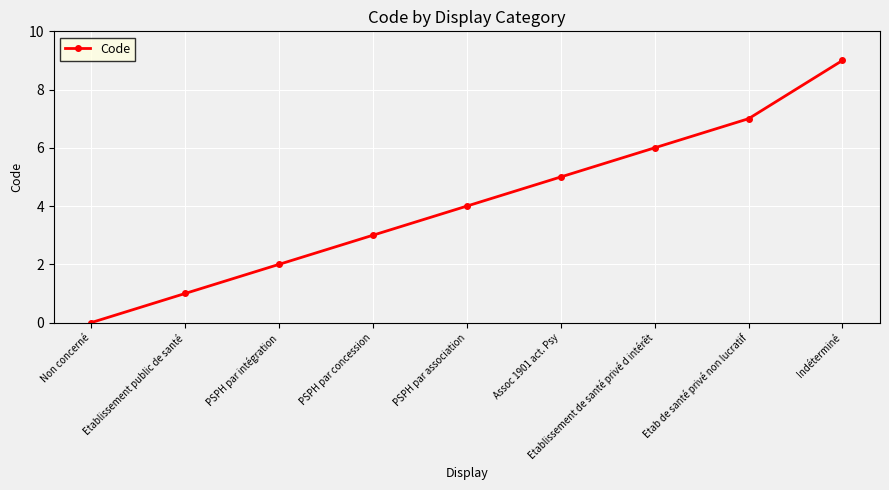

What is the average value?

4